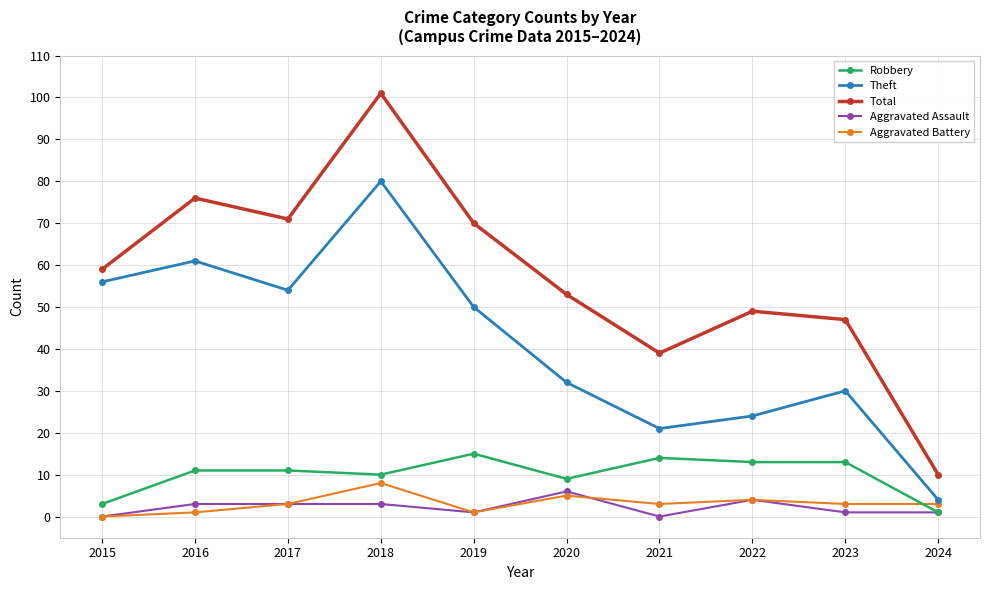

Is the value of Aggravated Battery at 2020 greater than the value of Robbery at 2020?

No